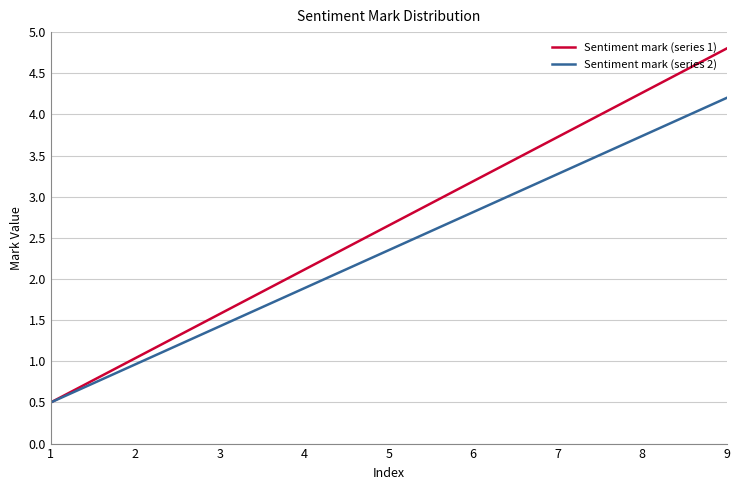

Which series has the largest total across all categories?

Sentiment mark (series 1)